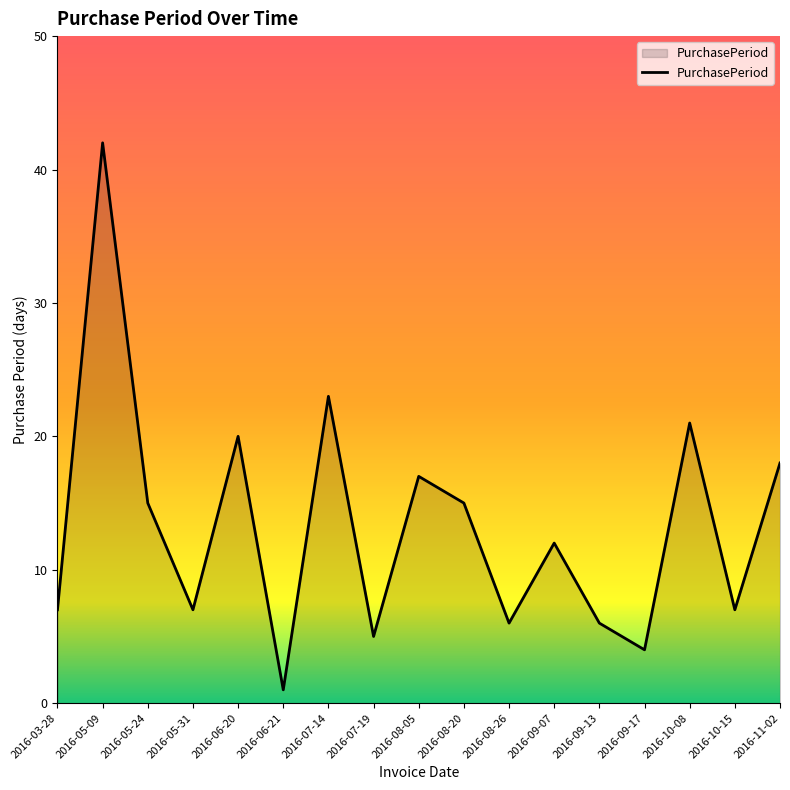

What is the sum of all values?

226